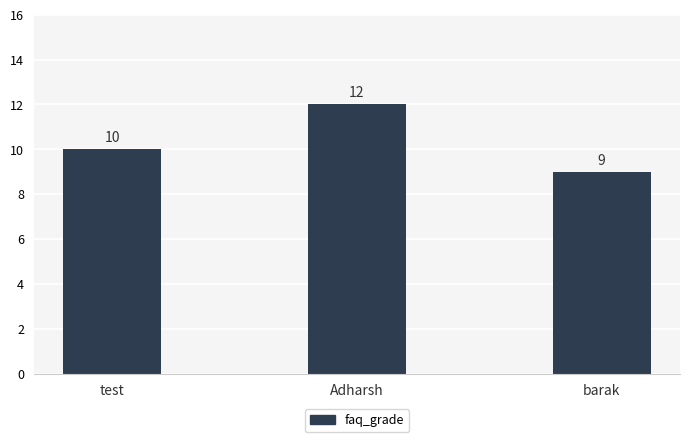

True or false: the data shows 6 at test.

False